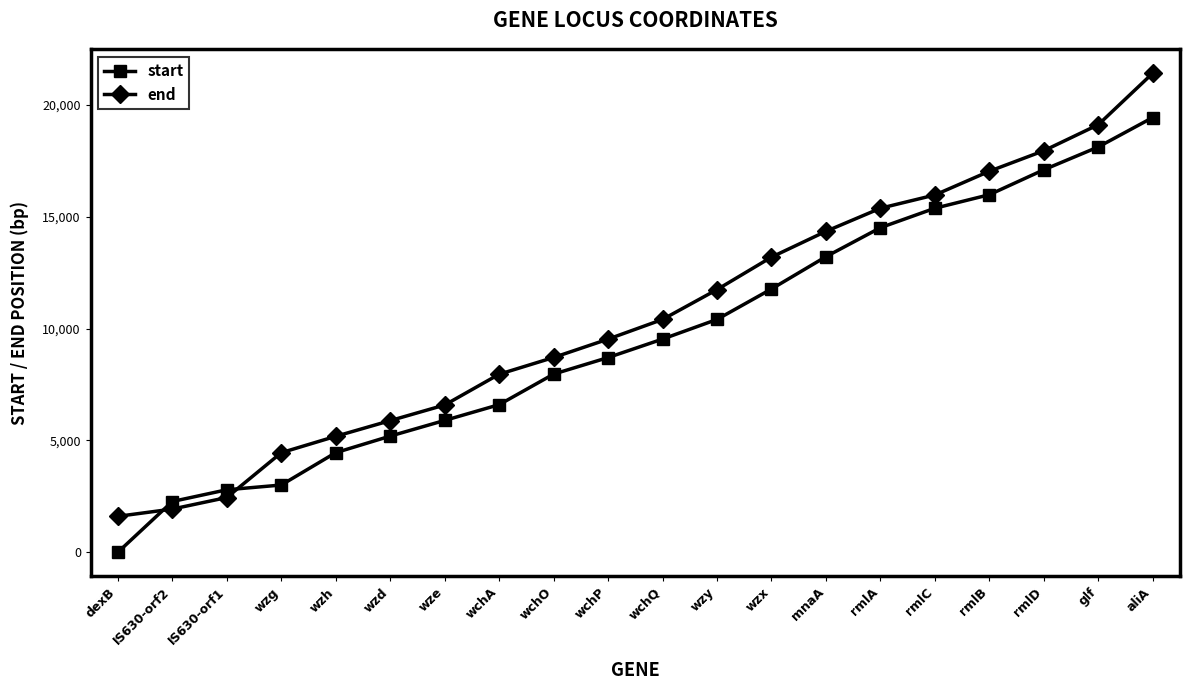

Does the chart display data point markers on the line(s)?

Yes